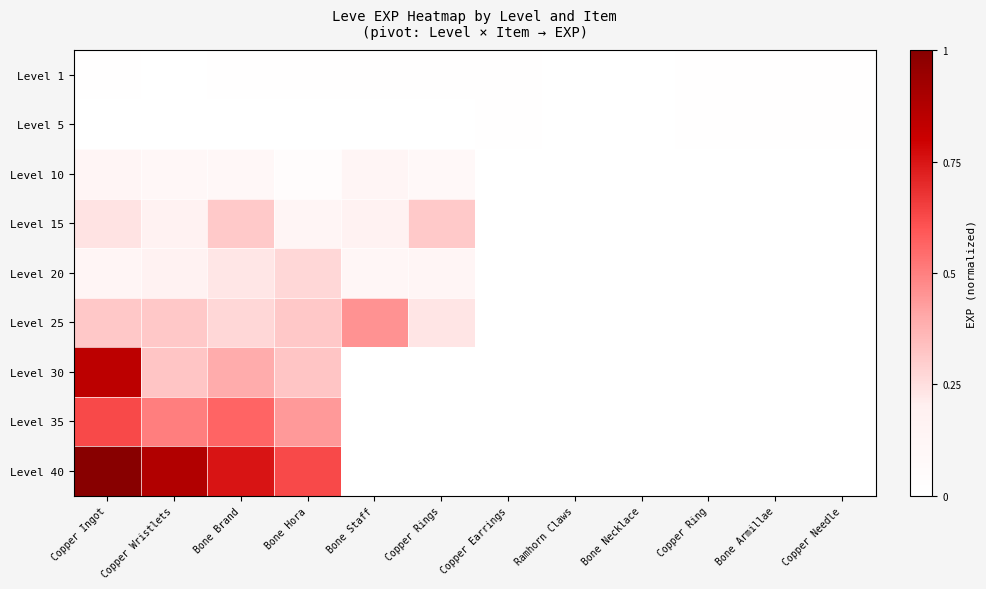

Reading left to right, extract all data points from this chart.

Level 1: Copper Ingot=0.0	Copper Wristlets=0.0	Bone Brand=0.0	Bone Hora=0.0	Bone Staff=0.0	Copper Rings=0.0	Copper Earrings=0.0	Ramhorn Claws=0.0	Bone Necklace=0.0	Copper Ring=0.0	Bone Armillae=0.0	Copper Needle=0.0
Level 5: Copper Ingot=0.0	Copper Wristlets=0.0	Bone Brand=0.0	Bone Hora=0.0	Bone Staff=0.0	Copper Rings=0.0	Copper Earrings=0.0	Ramhorn Claws=0.0	Bone Necklace=0.0	Copper Ring=0.0	Bone Armillae=0.0	Copper Needle=0.0
Level 10: Copper Ingot=0.1	Copper Wristlets=0.1	Bone Brand=0.1	Bone Hora=0.0	Bone Staff=0.1	Copper Rings=0.1	Copper Earrings=0.0	Ramhorn Claws=0.0	Bone Necklace=0.0	Copper Ring=0.0	Bone Armillae=0.0	Copper Needle=0.0
Level 15: Copper Ingot=0.2	Copper Wristlets=0.2	Bone Brand=0.3	Bone Hora=0.1	Bone Staff=0.2	Copper Rings=0.3	Copper Earrings=0.0	Ramhorn Claws=0.0	Bone Necklace=0.0	Copper Ring=0.0	Bone Armillae=0.0	Copper Needle=0.0
Level 20: Copper Ingot=0.1	Copper Wristlets=0.2	Bone Brand=0.2	Bone Hora=0.3	Bone Staff=0.1	Copper Rings=0.1	Copper Earrings=0.0	Ramhorn Claws=0.0	Bone Necklace=0.0	Copper Ring=0.0	Bone Armillae=0.0	Copper Needle=0.0
Level 25: Copper Ingot=0.3	Copper Wristlets=0.3	Bone Brand=0.3	Bone Hora=0.3	Bone Staff=0.5	Copper Rings=0.2	Copper Earrings=0.0	Ramhorn Claws=0.0	Bone Necklace=0.0	Copper Ring=0.0	Bone Armillae=0.0	Copper Needle=0.0
Level 30: Copper Ingot=0.8	Copper Wristlets=0.3	Bone Brand=0.4	Bone Hora=0.3	Bone Staff=0.0	Copper Rings=0.0	Copper Earrings=0.0	Ramhorn Claws=0.0	Bone Necklace=0.0	Copper Ring=0.0	Bone Armillae=0.0	Copper Needle=0.0
Level 35: Copper Ingot=0.6	Copper Wristlets=0.5	Bone Brand=0.6	Bone Hora=0.4	Bone Staff=0.0	Copper Rings=0.0	Copper Earrings=0.0	Ramhorn Claws=0.0	Bone Necklace=0.0	Copper Ring=0.0	Bone Armillae=0.0	Copper Needle=0.0
Level 40: Copper Ingot=1.0	Copper Wristlets=0.9	Bone Brand=0.8	Bone Hora=0.6	Bone Staff=0.0	Copper Rings=0.0	Copper Earrings=0.0	Ramhorn Claws=0.0	Bone Necklace=0.0	Copper Ring=0.0	Bone Armillae=0.0	Copper Needle=0.0